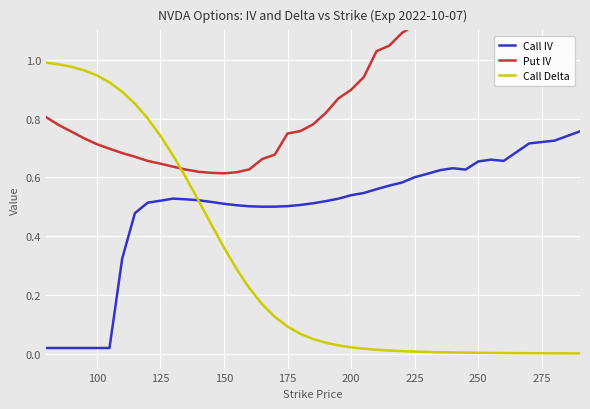

Which series has the largest total across all categories?

Put IV